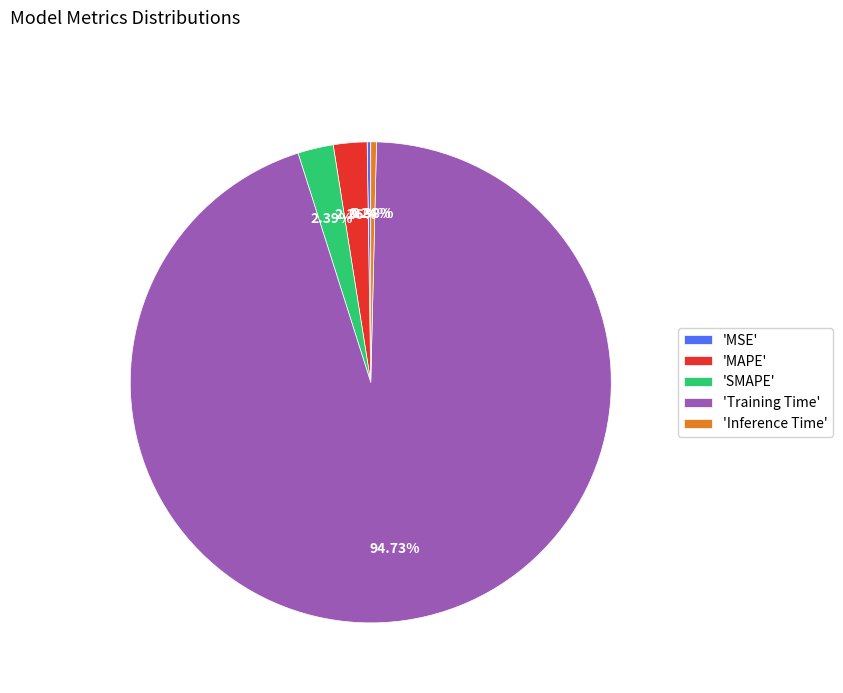

What is the majority slice?

'Training Time'